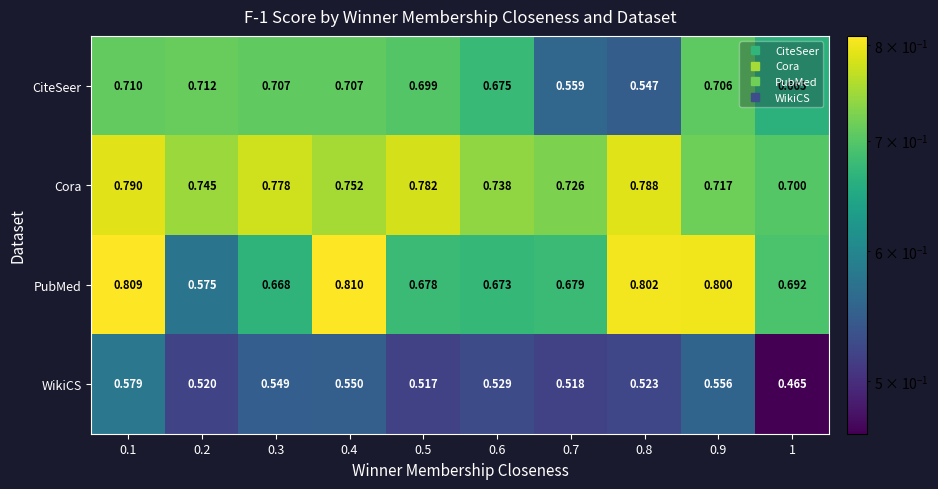

Which series has the largest total across all categories?

Cora